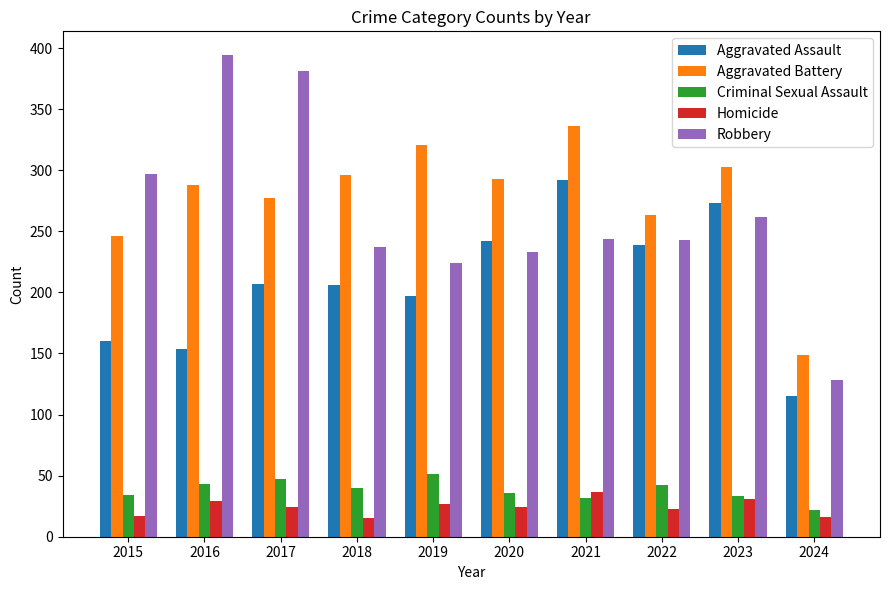

What is the spread (max minus min) of values at 2022?

240